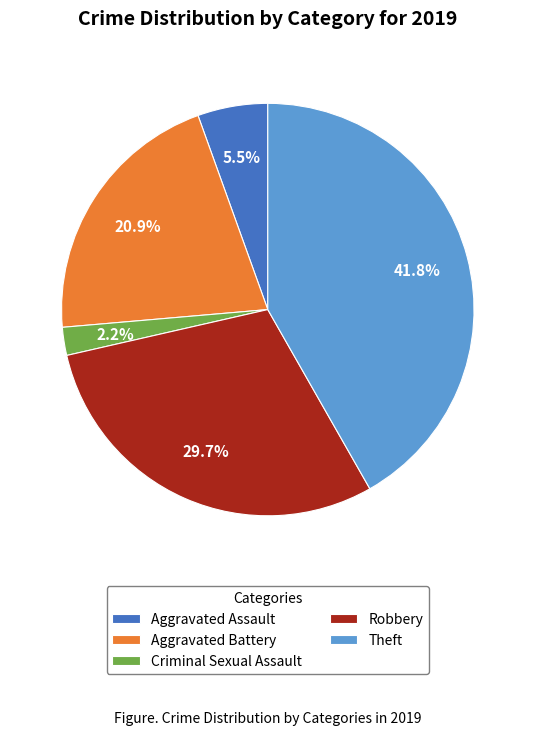

Count the number of slices in the pie.

5